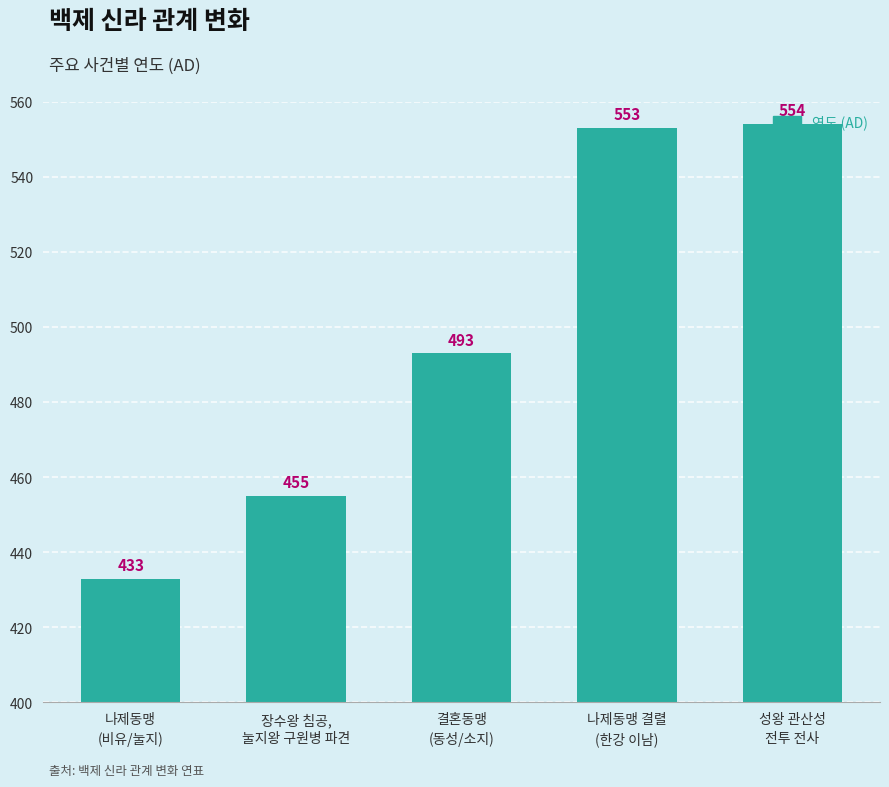

True or false: the data shows 553 at 나제동맹 결렬
(한강 이남).

True